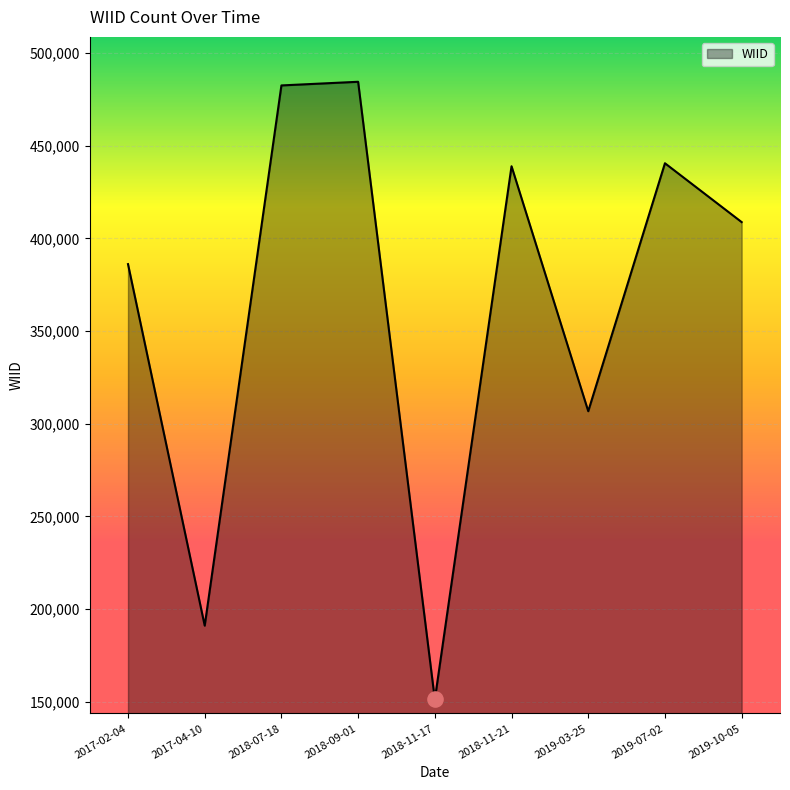

What is the change in value from 2018-11-21 to 2019-10-05?

-30150